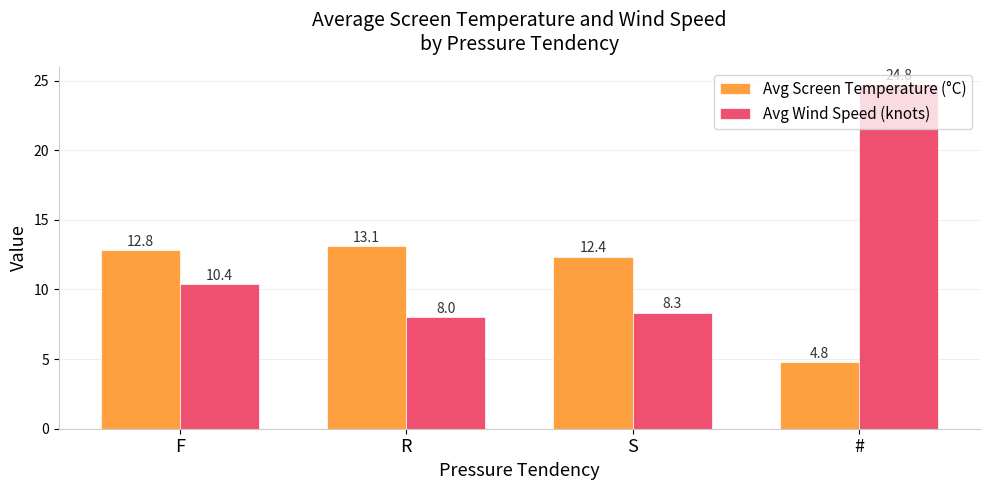

Is the value of Avg Screen Temperature (°C) at # greater than the value of Avg Wind Speed (knots) at #?

No